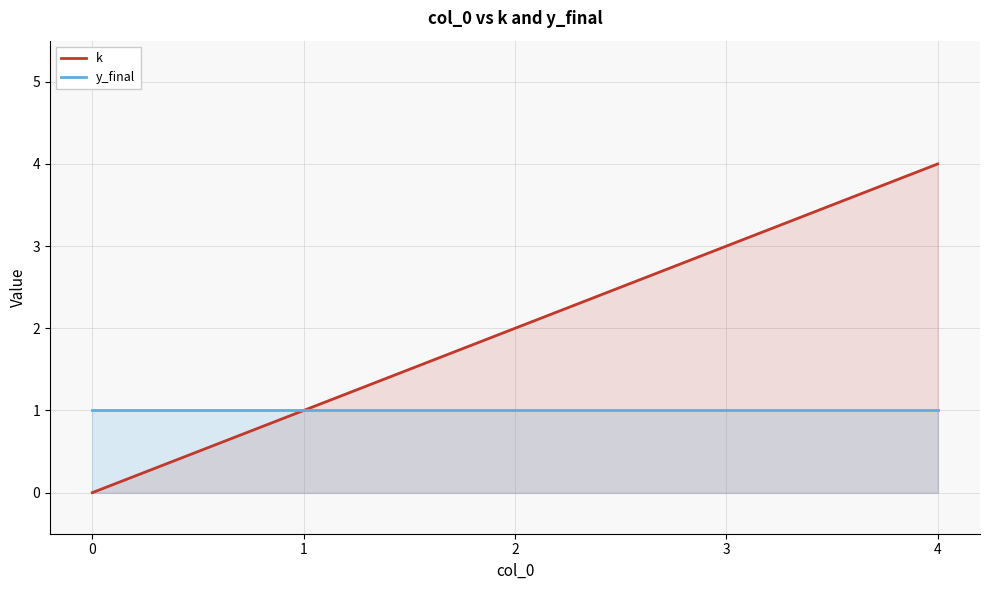

What is the difference between the maximum and minimum values in the k series?

4